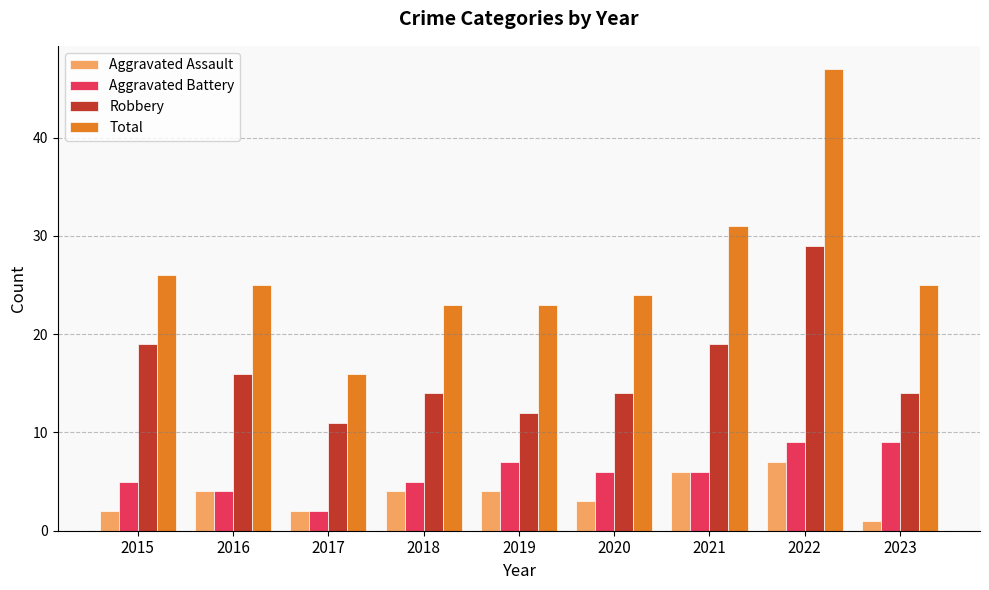

What is the sum of the Robbery values at 2022 and 2021?

48